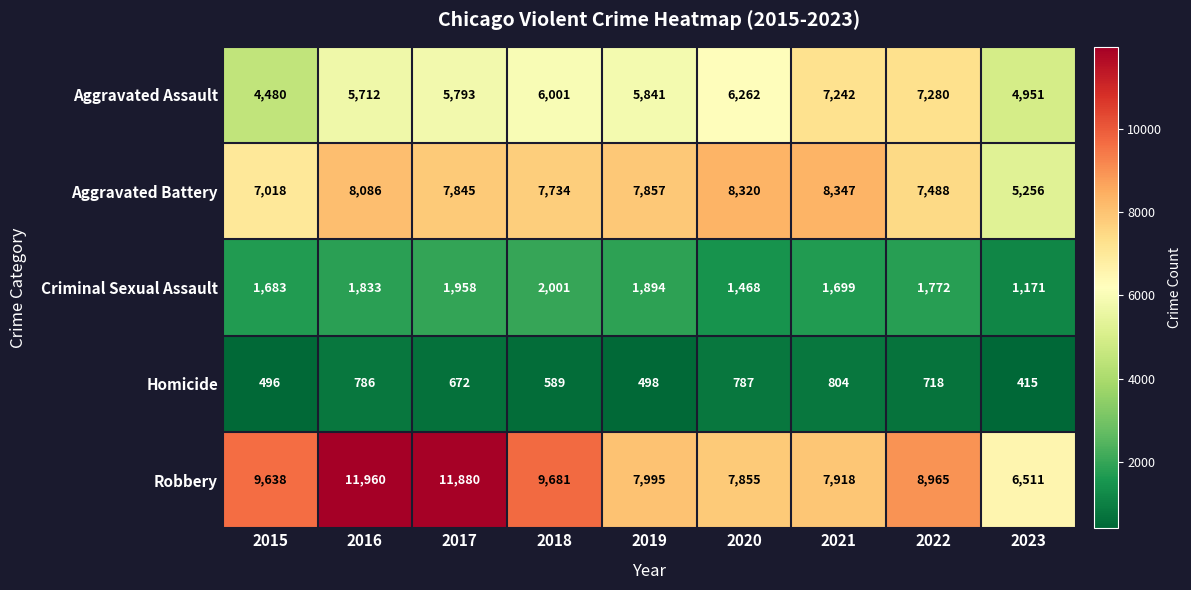

Rank the categories by Aggravated Battery value from lowest to highest.

2023, 2015, 2022, 2018, 2017, 2019, 2016, 2020, 2021